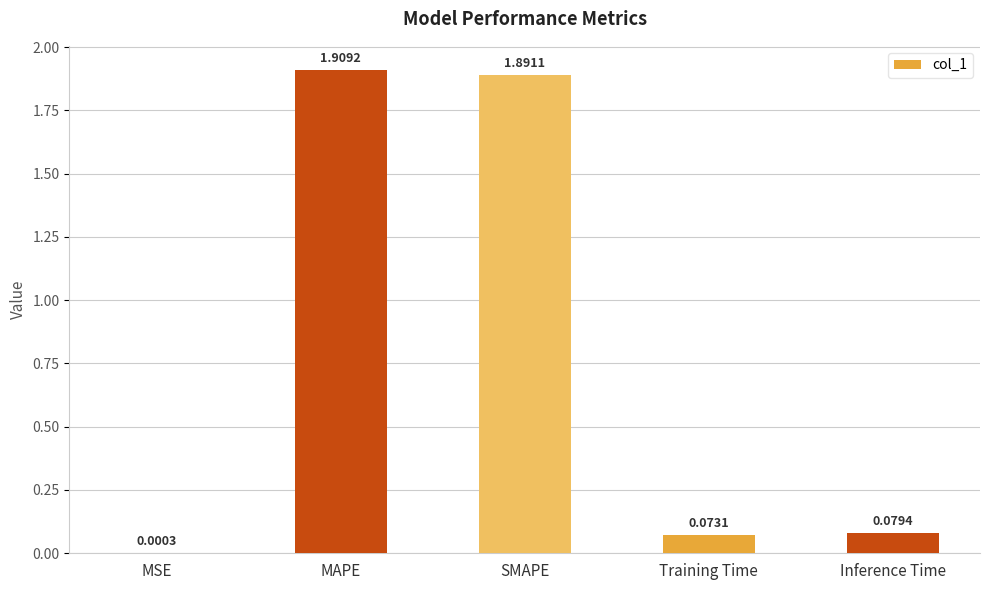

What is the sum of the values at Inference Time and SMAPE?

2.0